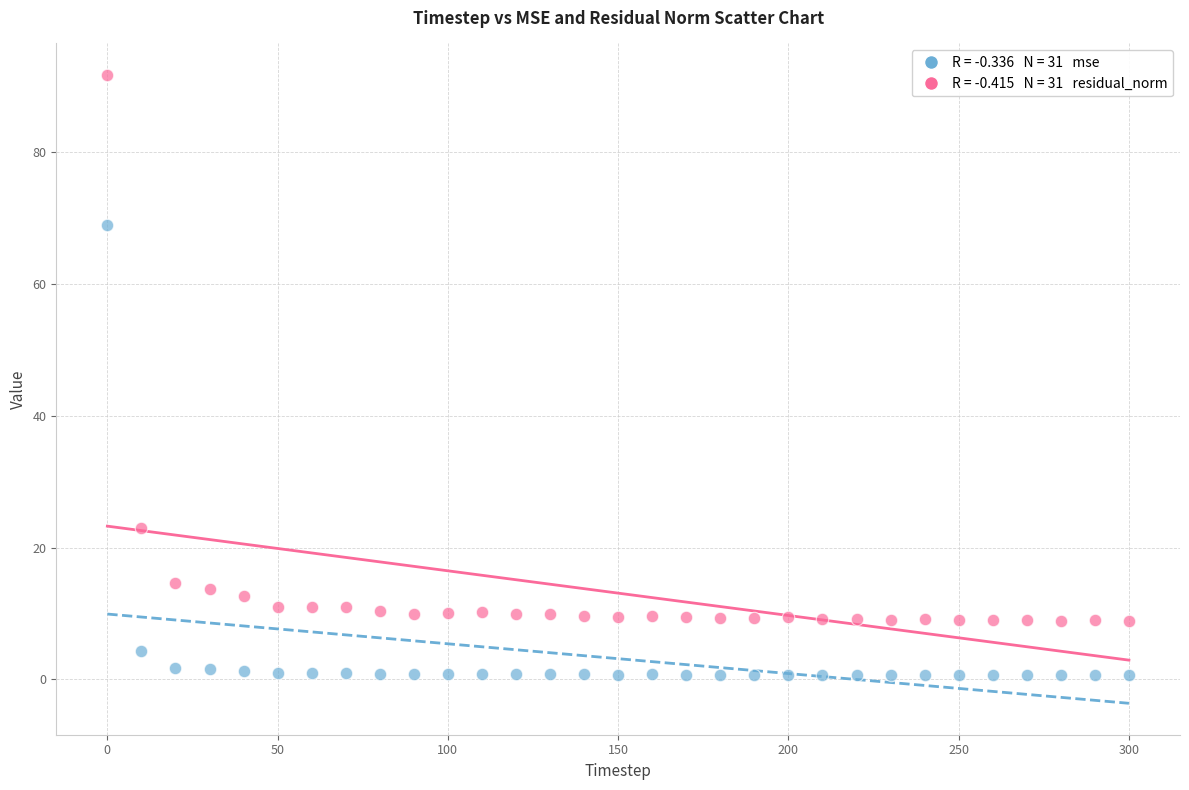

Across all data points, what is the range of X values (max minus min)?

300.0